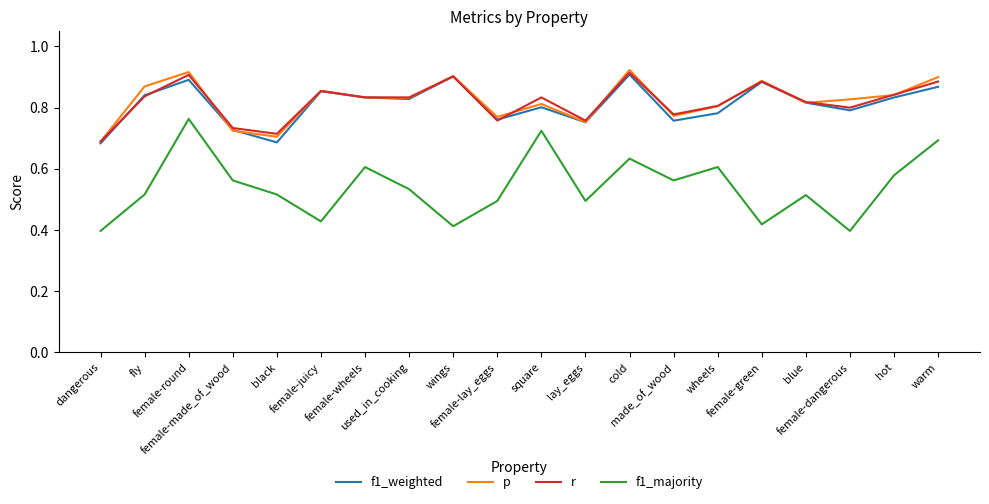

Which series has the widest spread of values?

f1_majority